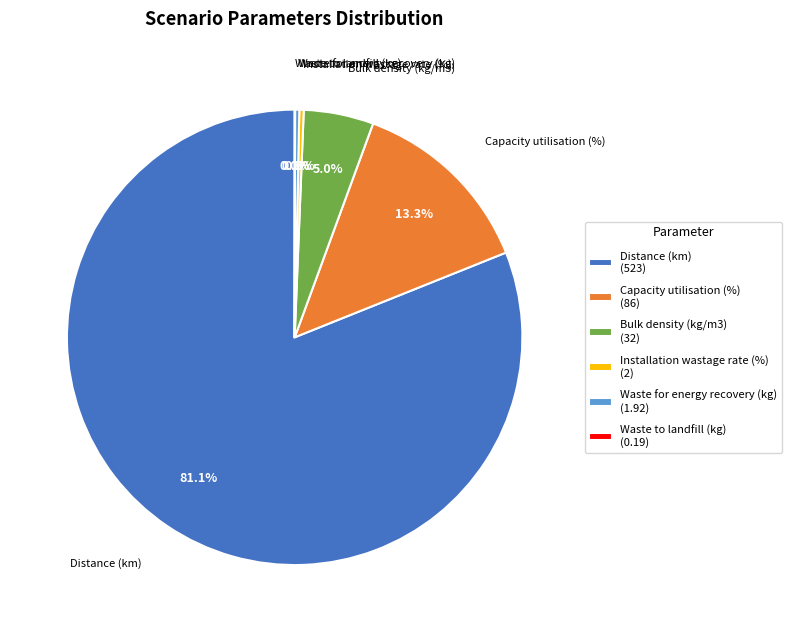

To the nearest percent, what is the difference between the Waste for energy recovery (kg) and Distance (km) slice percentages?

81%